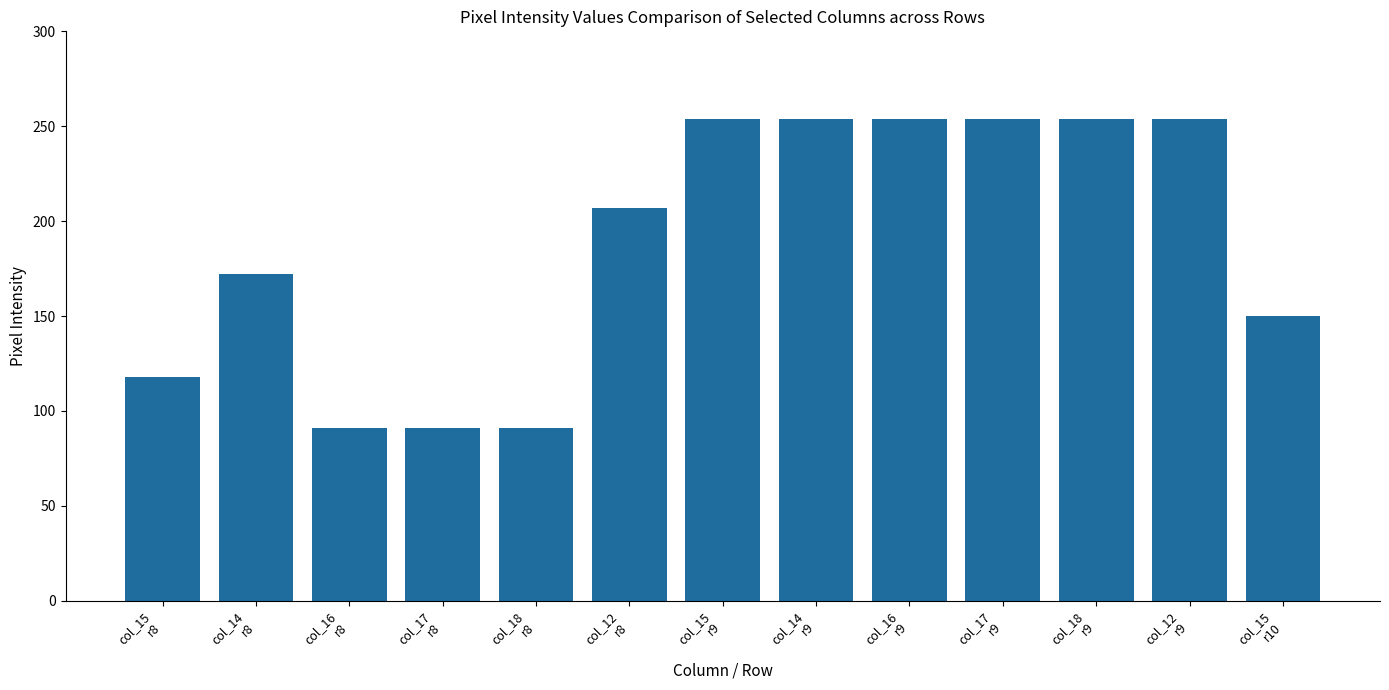

What is the greatest value displayed?

254